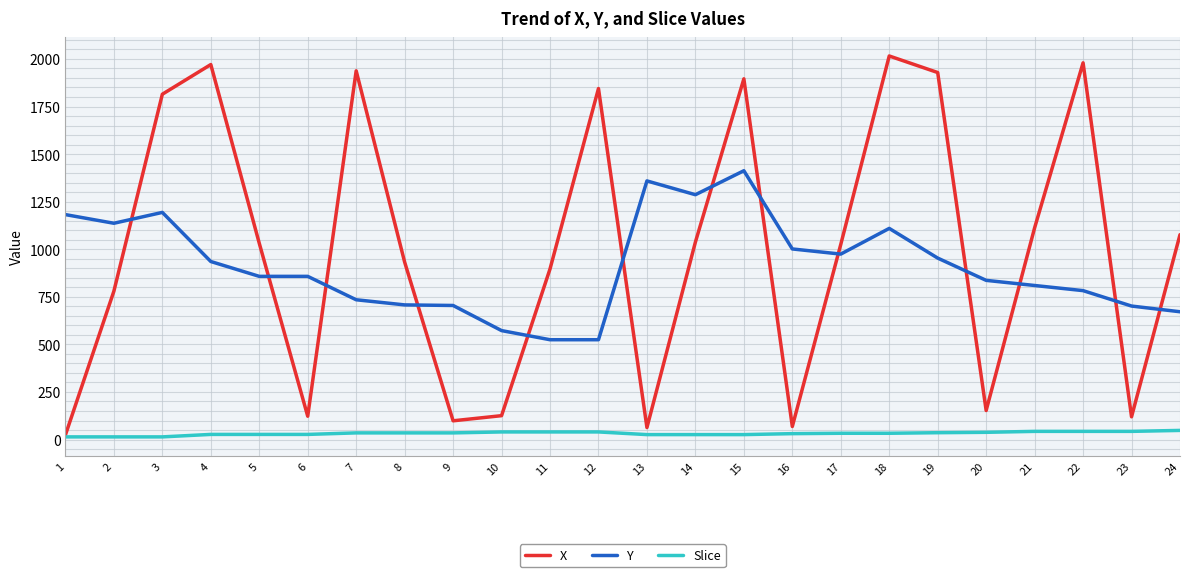

Where does the Y series first go above 857?

1